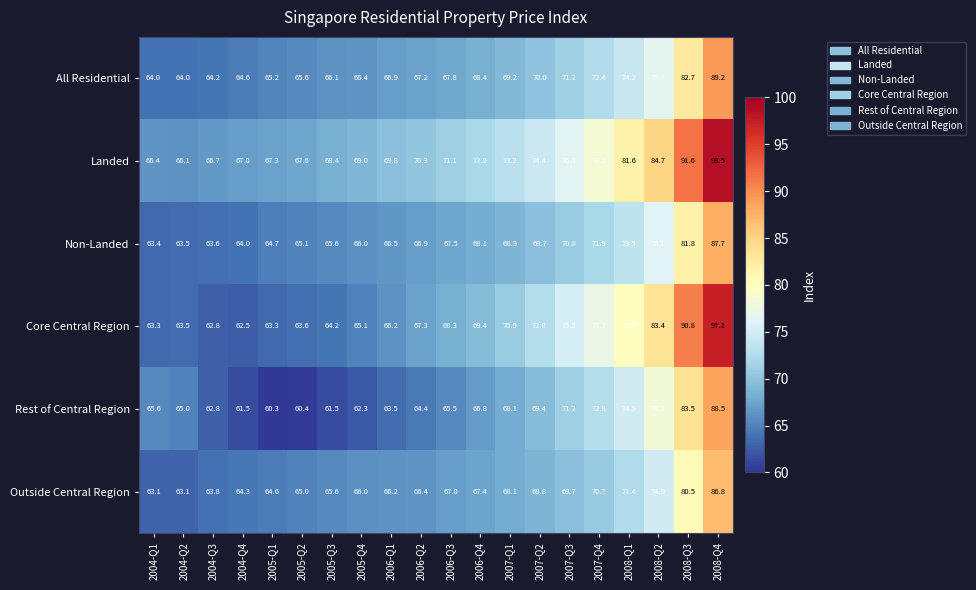

Which label corresponds to the largest value in the chart?

2008-Q4